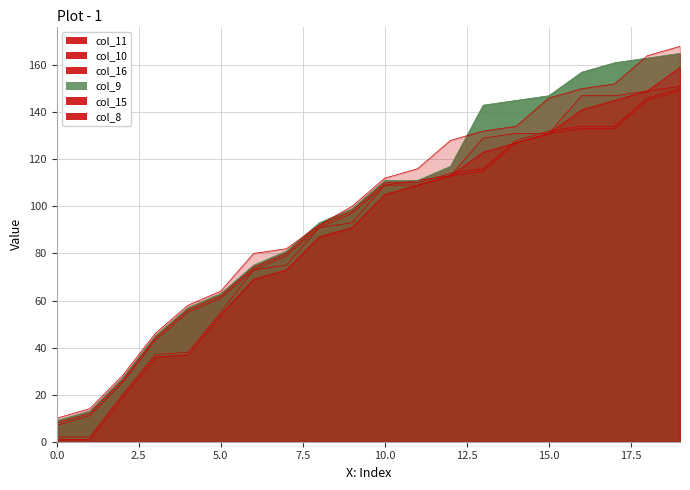

What is the value of the col_10 point at the 18th from the left?

134